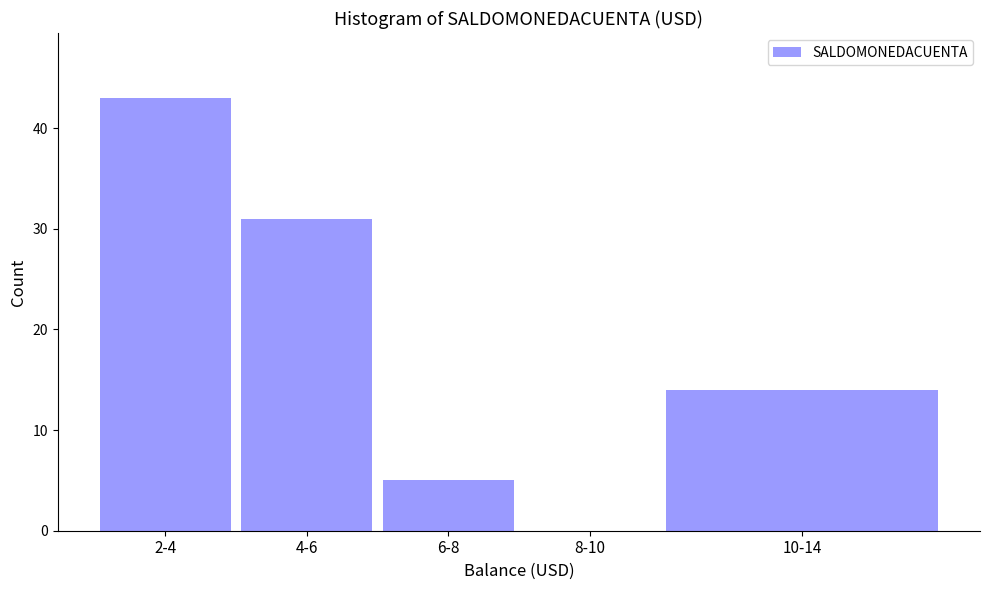

Reading right to left, list all the values displayed in this chart.

10-14=14	8-10=0	6-8=5	4-6=31	2-4=43